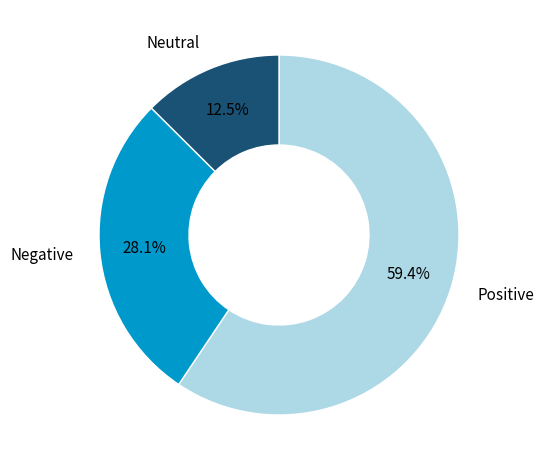

Is there any slice that represents more than half of the pie?

Yes